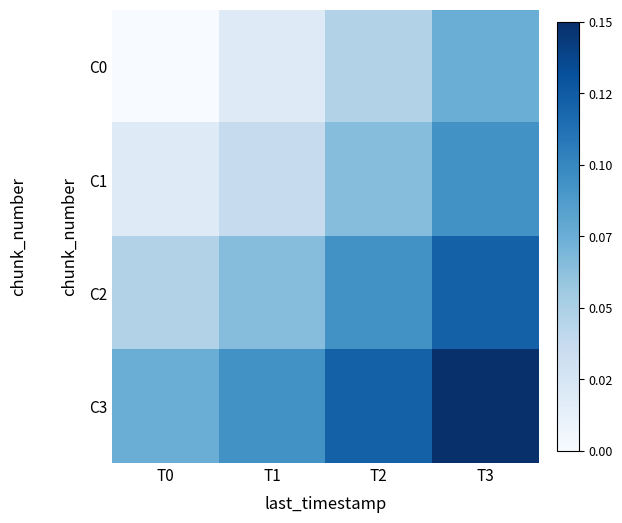

What is the total value across all series at T3?

0.4